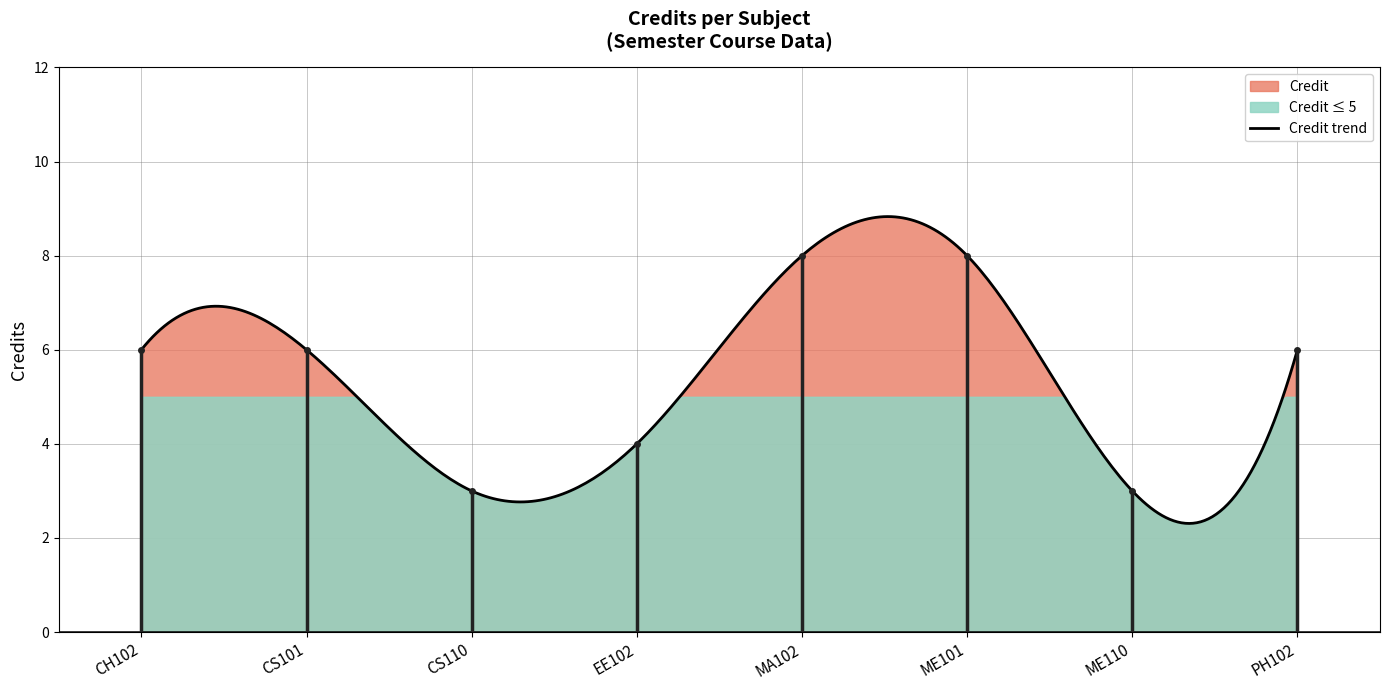

Which label corresponds to the largest value in the chart?

MA102